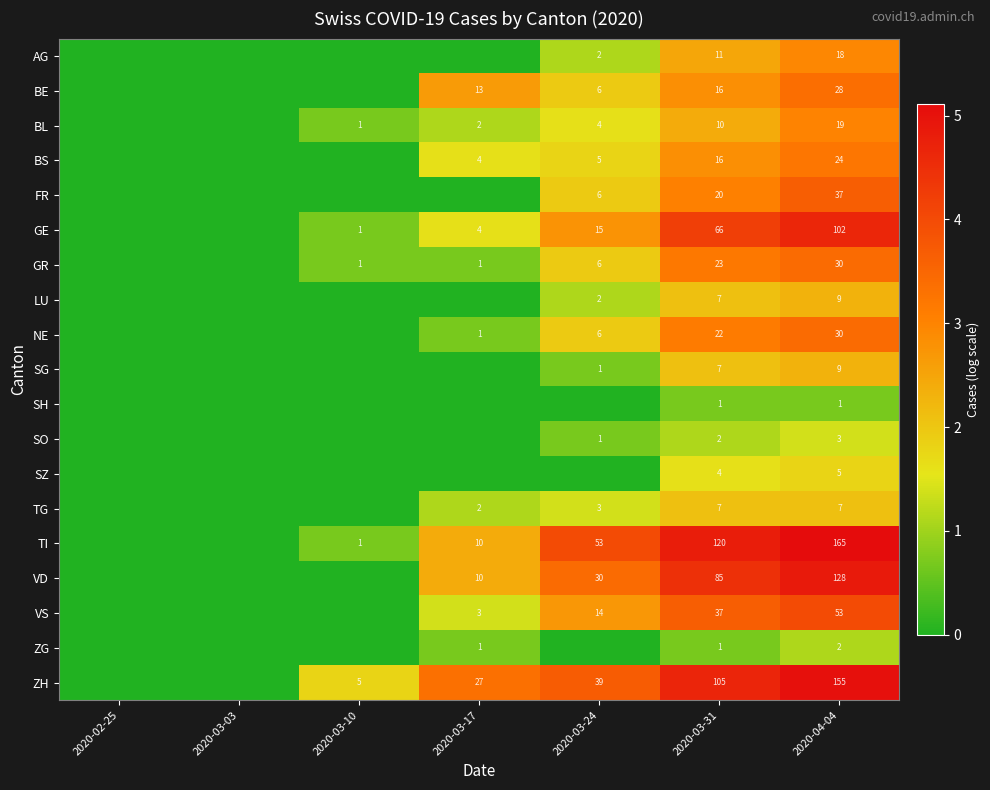

Between 2020-03-17 and 2020-03-03, which is larger?

2020-03-17